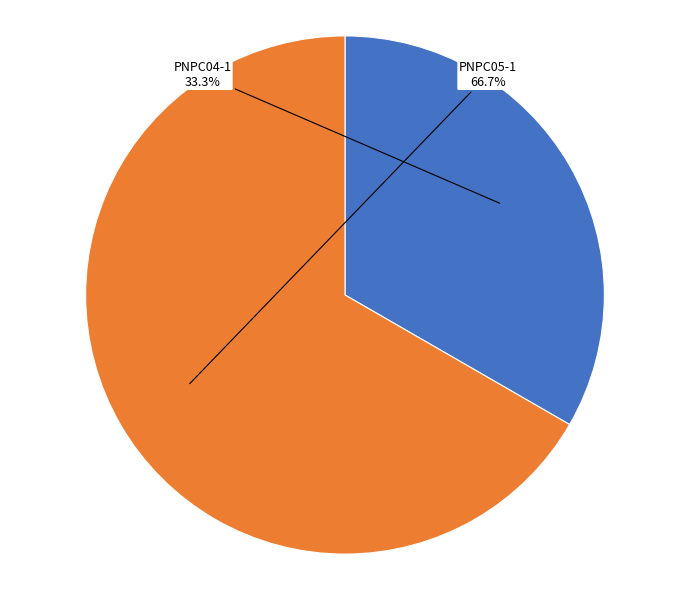

What percentage do PNPC05-1 and PNPC04-1 together represent?

100.0%